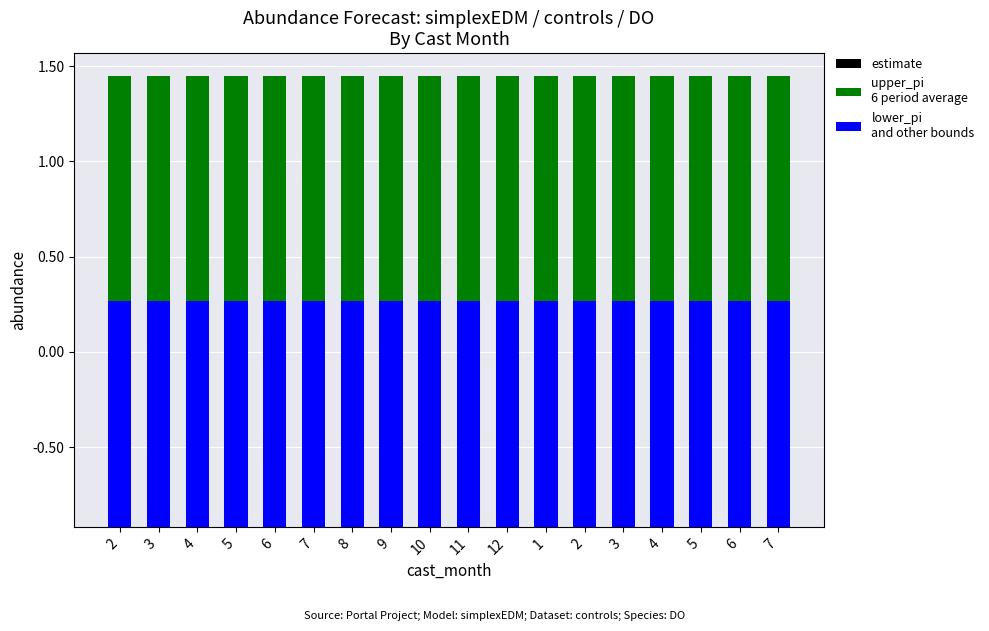

The lower_pi
and other bounds series shows 0.7 at 10. True or false?

False